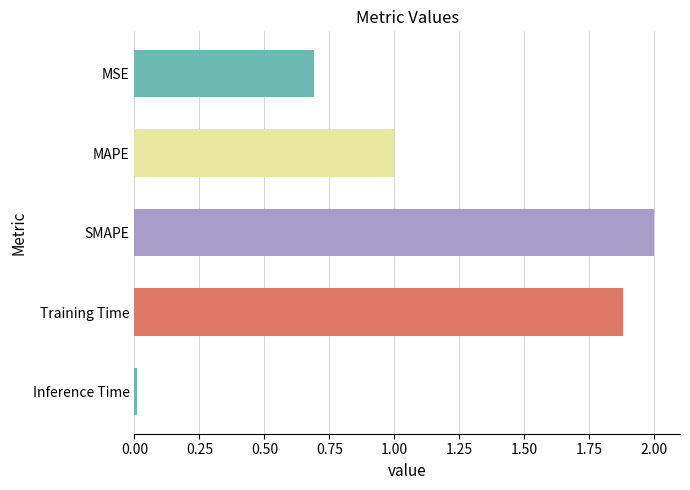

Count the number of categories in the chart.

5